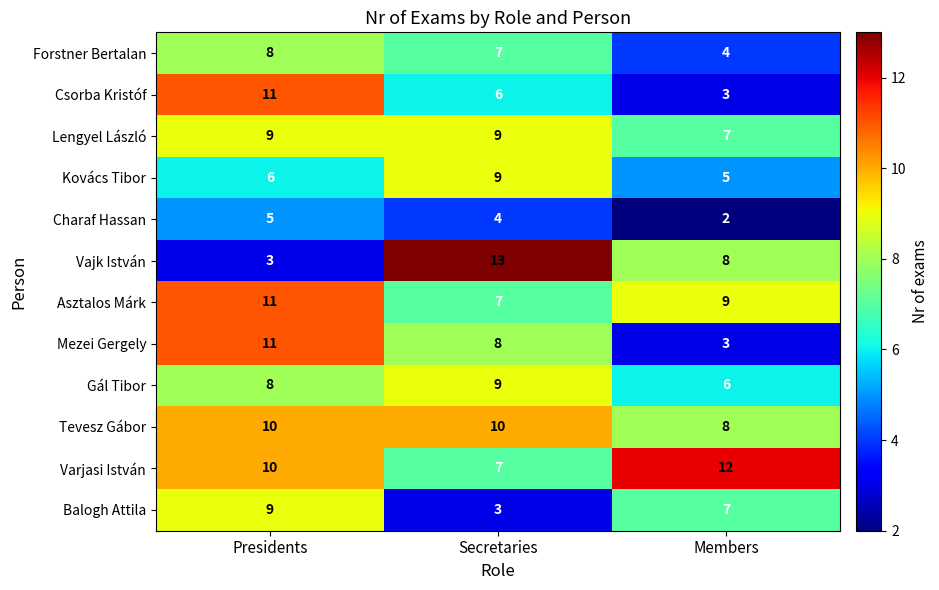

The value of Balogh Attila at Secretaries is 4. True or false?

False